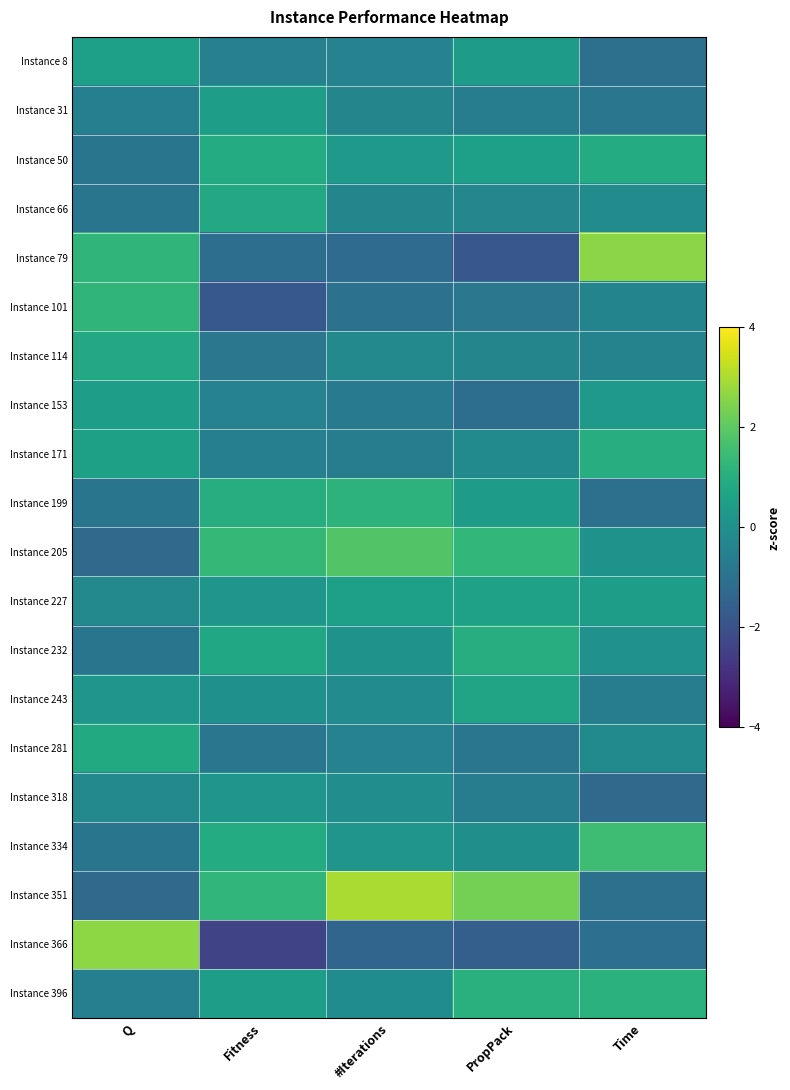

Reading left to right, list all the values displayed in this chart.

Instance 8: Q=0.5	Fitness=-0.5	#Iterations=-0.5	PropPack=0.4	Time=-1.1
Instance 31: Q=-0.5	Fitness=0.5	#Iterations=-0.4	PropPack=-0.6	Time=-0.9
Instance 50: Q=-0.9	Fitness=0.9	#Iterations=0.3	PropPack=0.5	Time=0.9
Instance 66: Q=-0.9	Fitness=0.8	#Iterations=-0.3	PropPack=-0.3	Time=-0.1
Instance 79: Q=1.2	Fitness=-1.1	#Iterations=-1.2	PropPack=-1.8	Time=2.6
Instance 101: Q=1.2	Fitness=-1.8	#Iterations=-1.0	PropPack=-0.8	Time=-0.4
Instance 114: Q=0.8	Fitness=-0.8	#Iterations=-0.2	PropPack=-0.4	Time=-0.4
Instance 153: Q=0.5	Fitness=-0.5	#Iterations=-0.7	PropPack=-1.1	Time=0.3
Instance 171: Q=0.6	Fitness=-0.6	#Iterations=-0.6	PropPack=-0.2	Time=1.0
Instance 199: Q=-0.9	Fitness=1.0	#Iterations=1.2	PropPack=0.4	Time=-1.0
Instance 205: Q=-1.2	Fitness=1.3	#Iterations=1.8	PropPack=1.3	Time=0.1
Instance 227: Q=-0.2	Fitness=0.2	#Iterations=0.5	PropPack=0.6	Time=0.5
Instance 232: Q=-0.9	Fitness=0.8	#Iterations=0.1	PropPack=1.0	Time=0.0
Instance 243: Q=0.2	Fitness=0.0	#Iterations=-0.1	PropPack=0.7	Time=-0.6
Instance 281: Q=0.9	Fitness=-0.9	#Iterations=-0.5	PropPack=-0.9	Time=-0.2
Instance 318: Q=-0.2	Fitness=0.2	#Iterations=-0.1	PropPack=-0.6	Time=-1.2
Instance 334: Q=-0.9	Fitness=0.9	#Iterations=0.2	PropPack=-0.0	Time=1.5
Instance 351: Q=-1.2	Fitness=1.3	#Iterations=3.0	PropPack=2.3	Time=-1.1
Instance 366: Q=2.6	Fitness=-2.4	#Iterations=-1.4	PropPack=-1.6	Time=-1.1
Instance 396: Q=-0.5	Fitness=0.5	#Iterations=-0.1	PropPack=1.1	Time=1.1